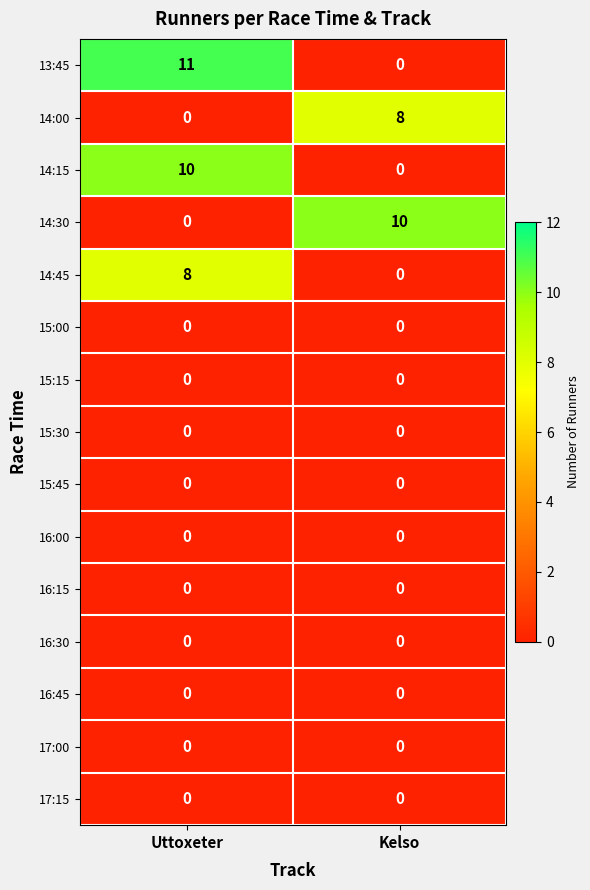

How many data points does each series have?

2